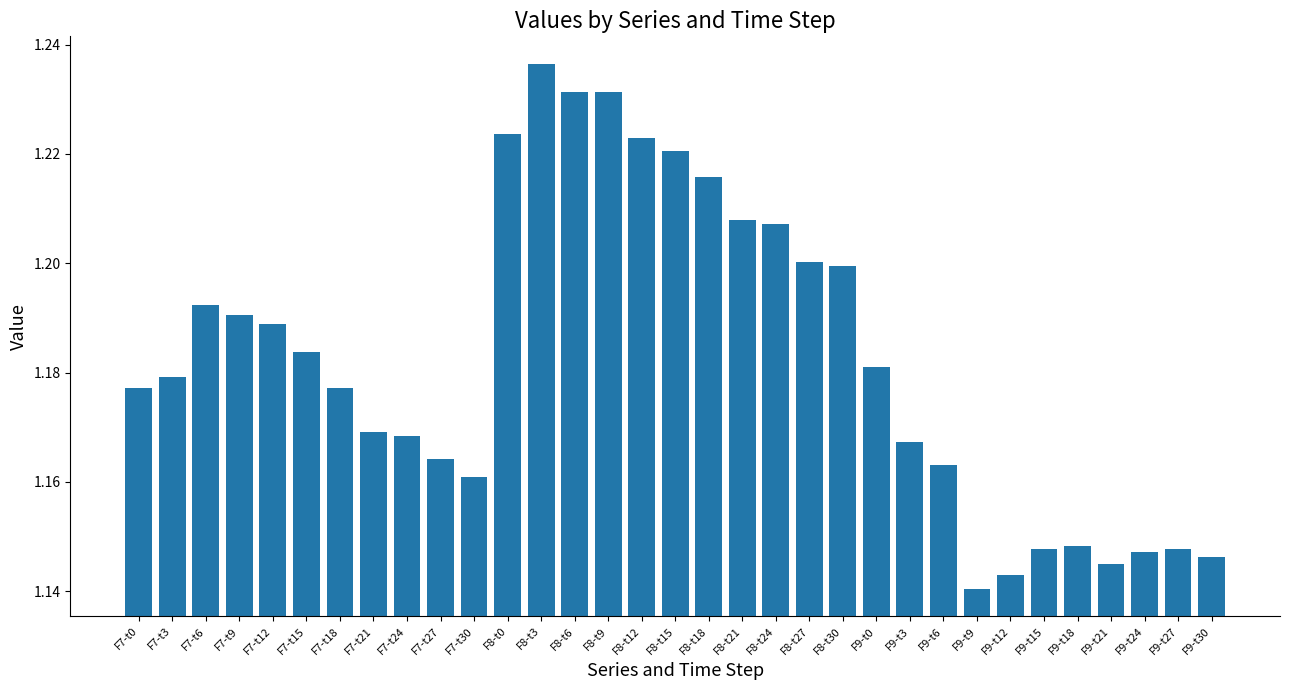

What position from the right is F8-t24?

14